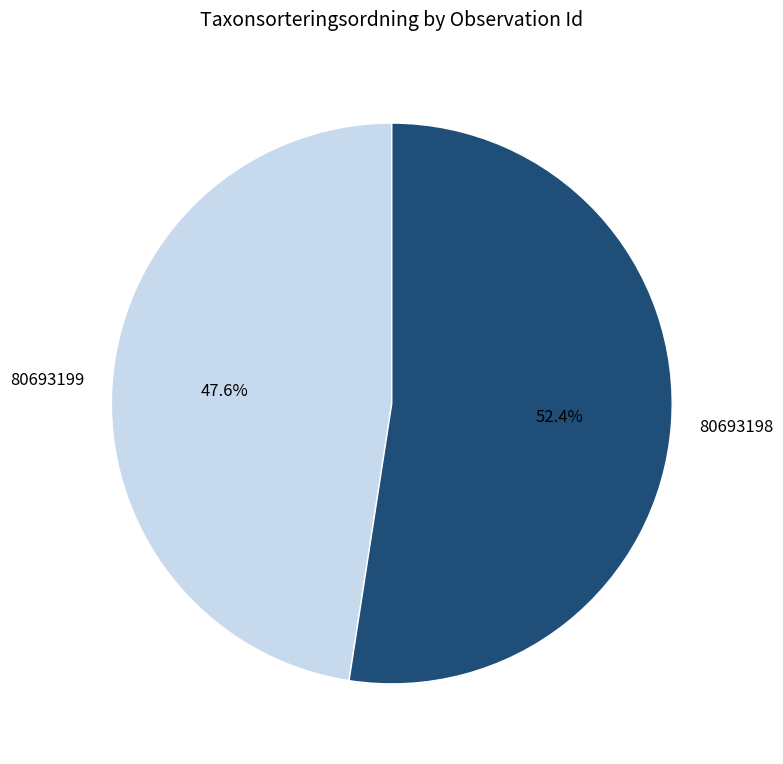

What is the ratio of the value at 80693199 to the value at 80693198?

0.9